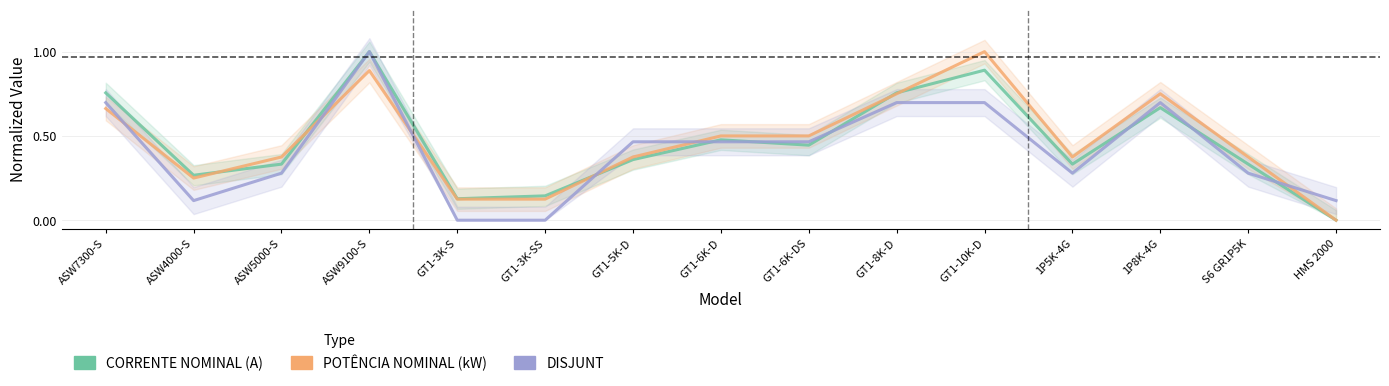

Which series changed the most between GT1-6K-DS and HMS 2000?

POTÊNCIA NOMINAL (kW)